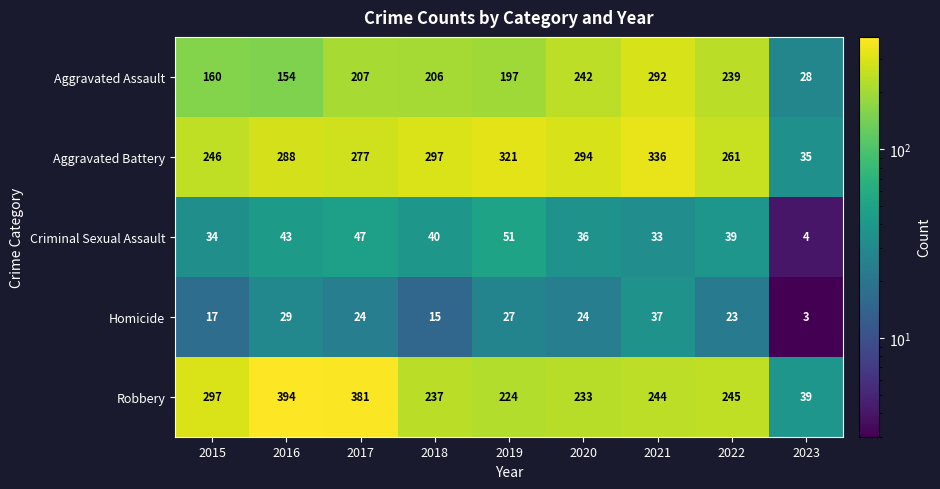

At which label does Criminal Sexual Assault first exceed 39?

2016